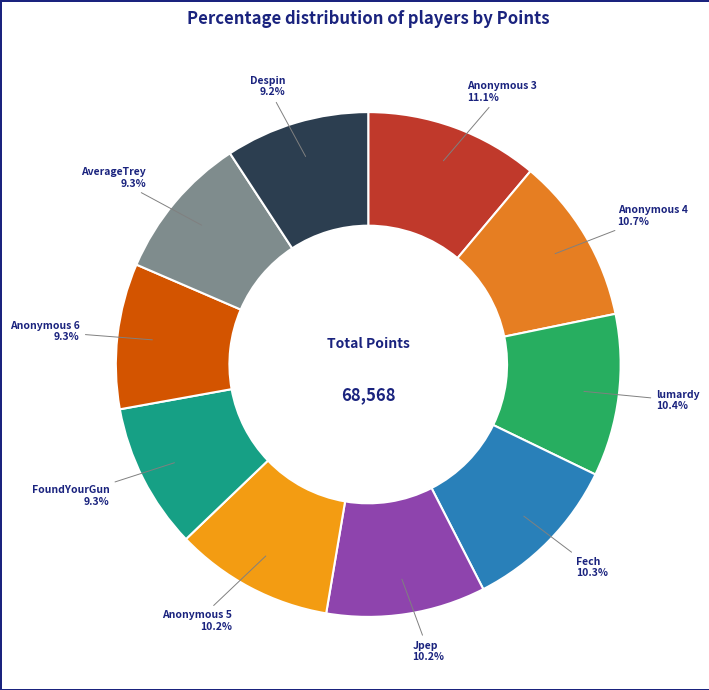

Approximately how many times larger is the value at Anonymous 6 compared to Jpep?

0.9